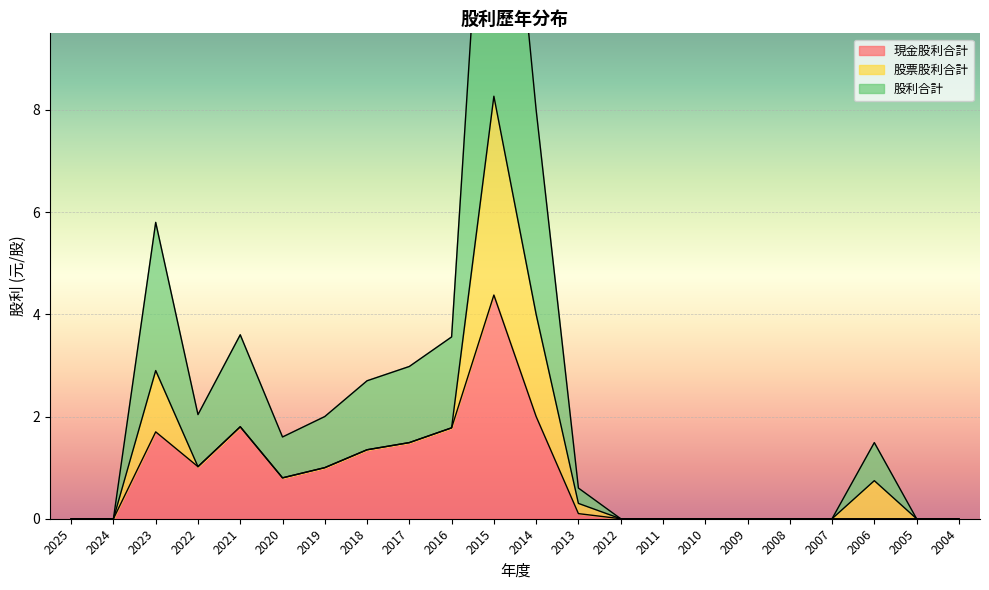

At which category does 現金股利合計 reach its first local valley?

2022